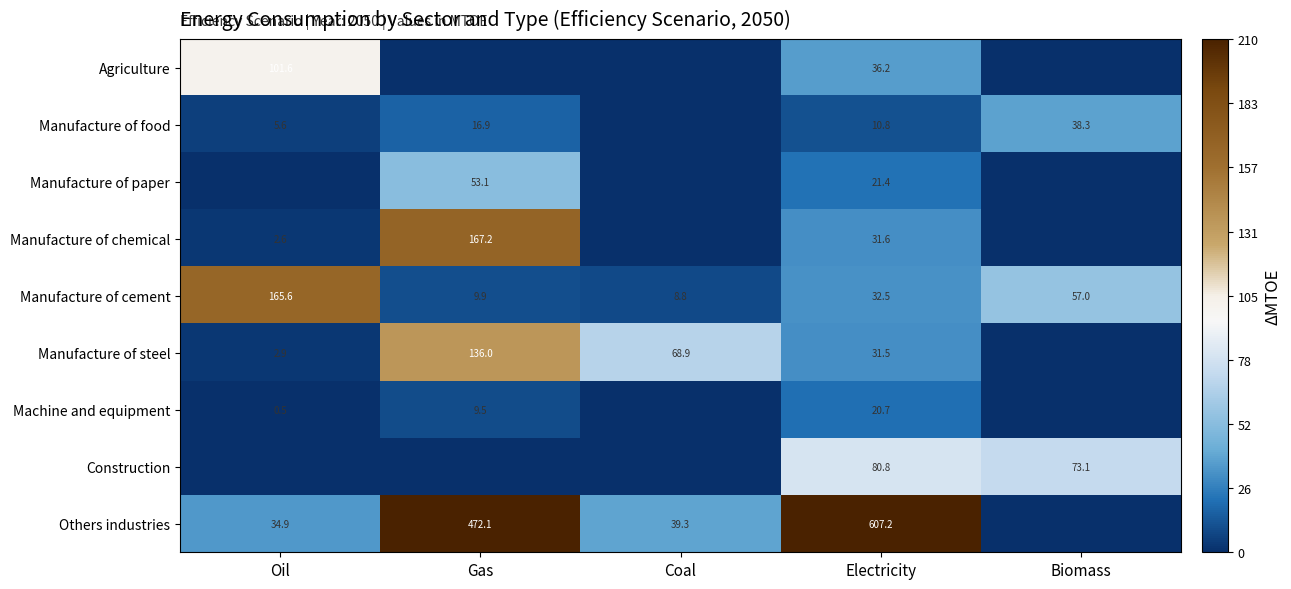

What is the difference between the Manufacture of cement values at Gas and Coal?

1.1